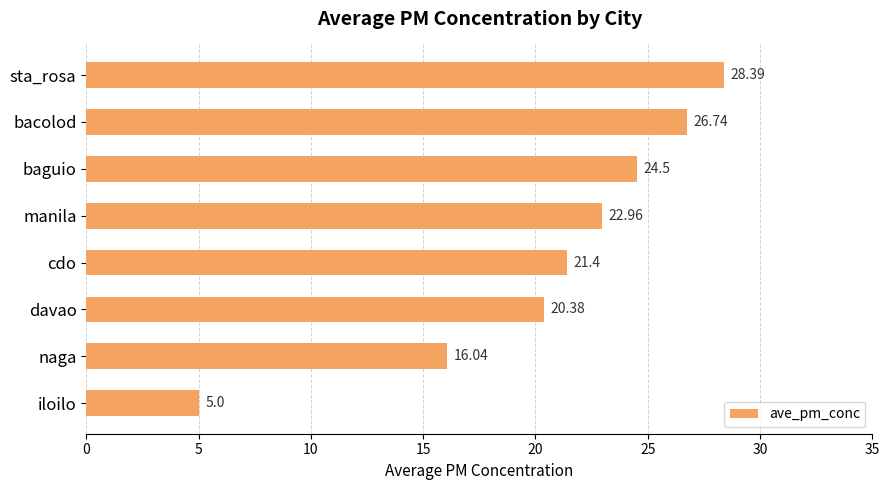

List the labels in order of value, smallest first.

iloilo, naga, davao, cdo, manila, baguio, bacolod, sta_rosa